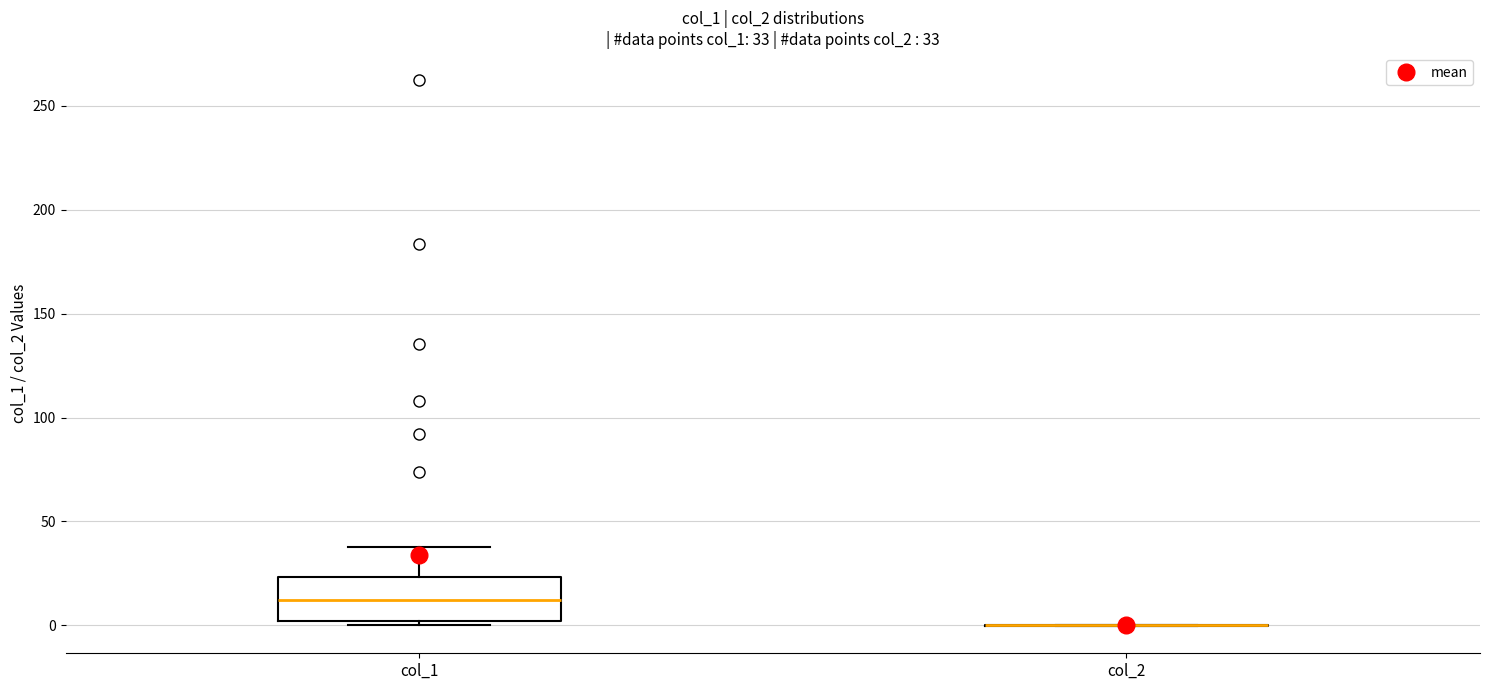

Comparing the boxes themselves (not the whiskers), which one is the tallest?

col_1